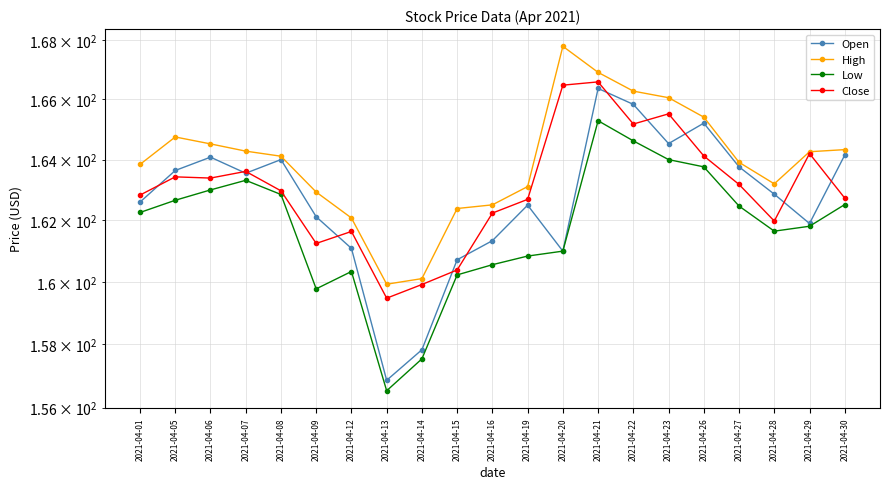

What is the total value across all series at 2021-04-19?

649.1